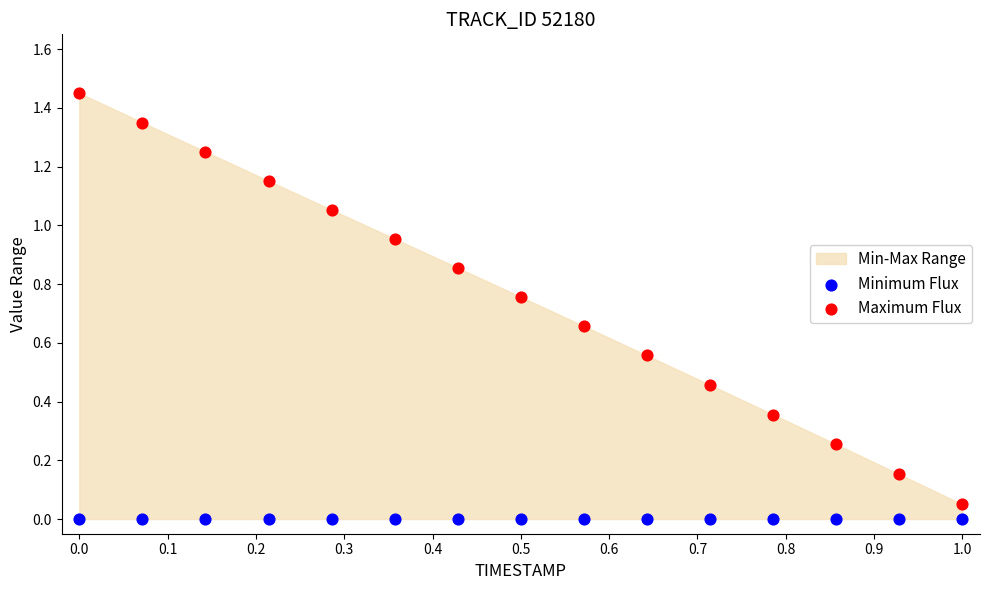

Which series reaches the maximum Y coordinate?

Maximum Flux